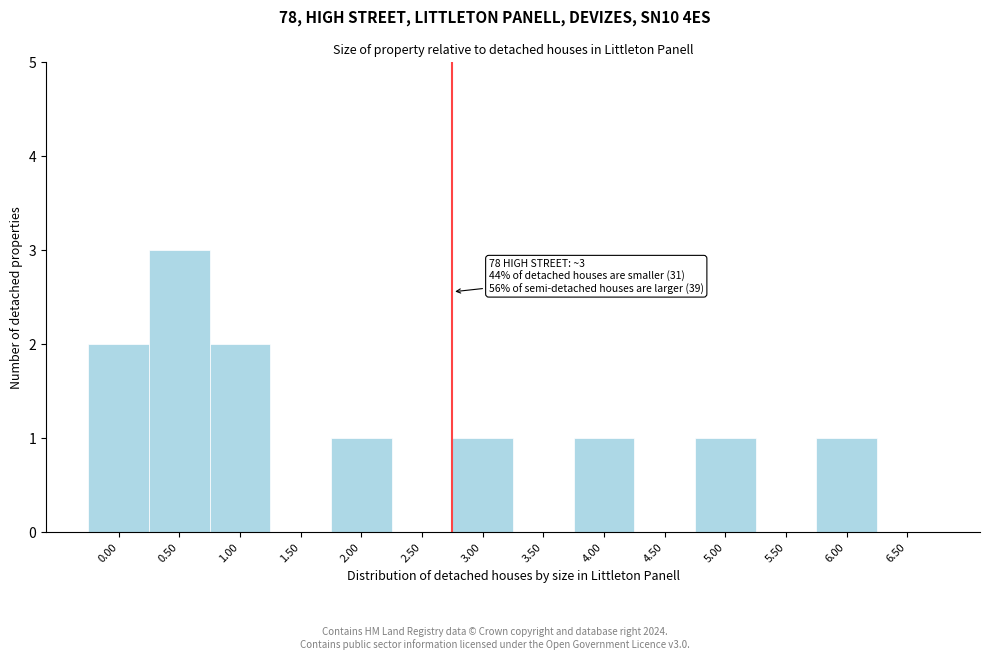

Reading left to right, transcribe all the data shown in this chart.

0.00=2	0.50=3	1.00=2	1.50=0	2.00=1	2.50=0	3.00=1	3.50=0	4.00=1	4.50=0	5.00=1	5.50=0	6.00=1	6.50=0